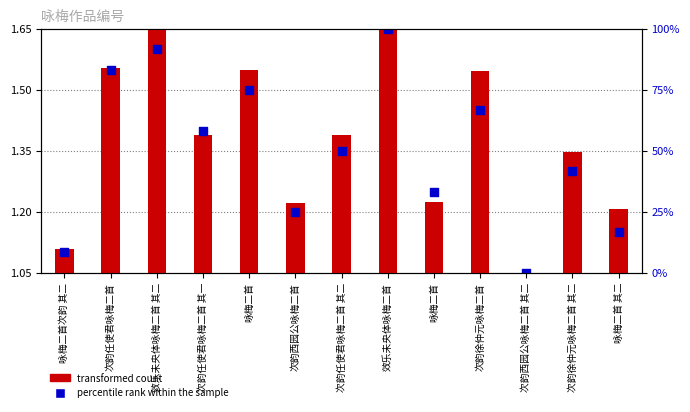

Which series has the largest total across all categories?

percentile rank within the sample